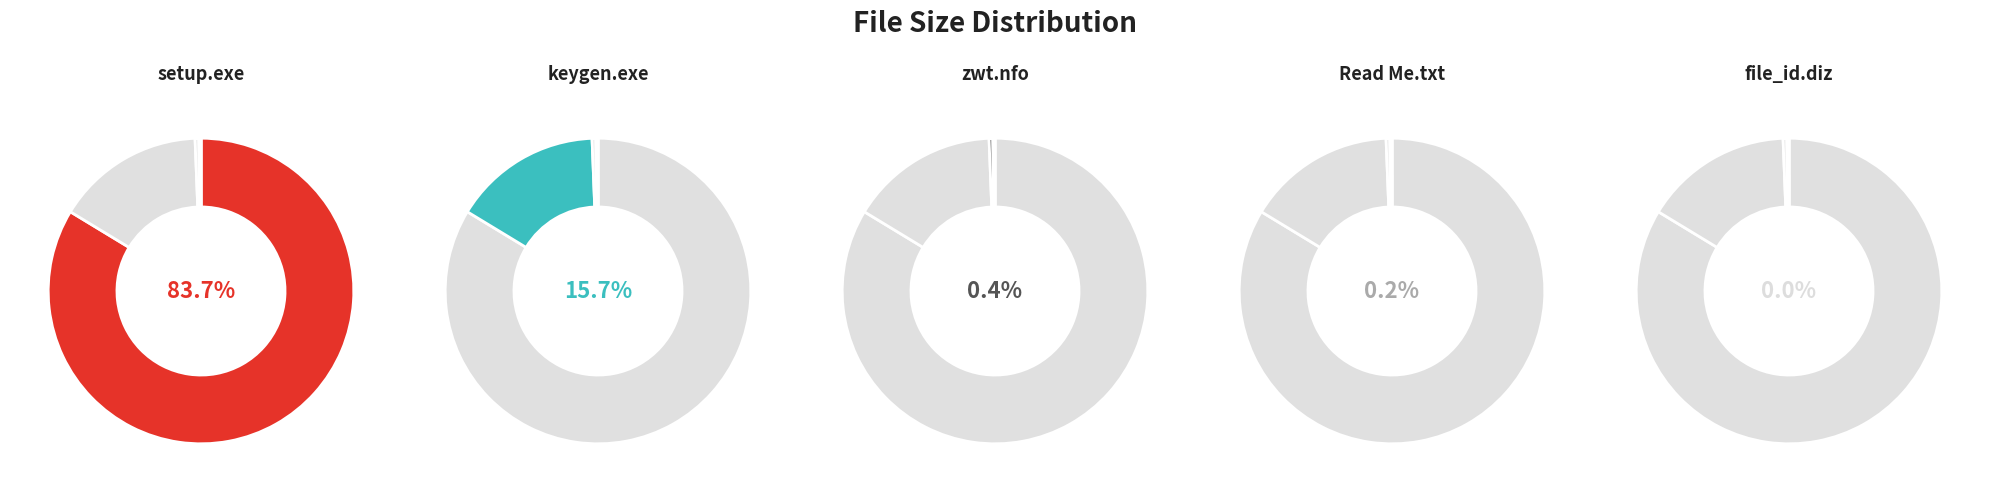

Rank the categories by value from lowest to highest.

file_id.diz, Read Me.txt, zwt.nfo, keygen.exe, setup.exe